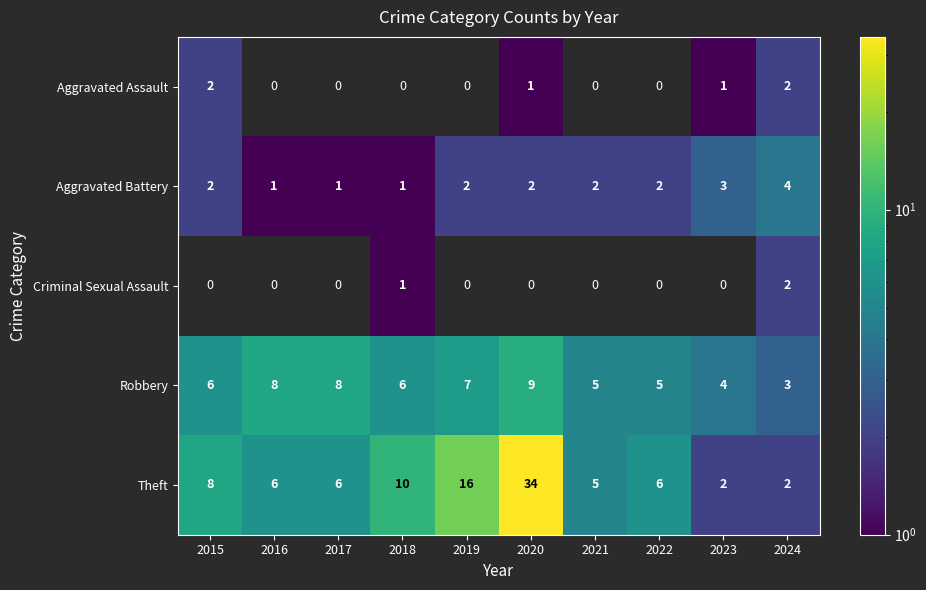

Which label corresponds to the largest value in the chart?

2020